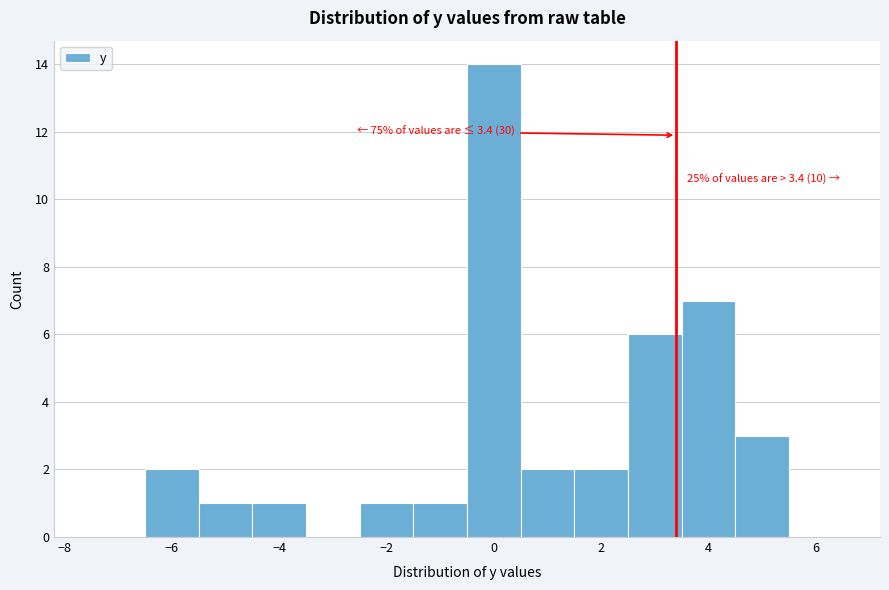

Over which range of the x-axis is the bar tallest?

-0.5 to 0.5